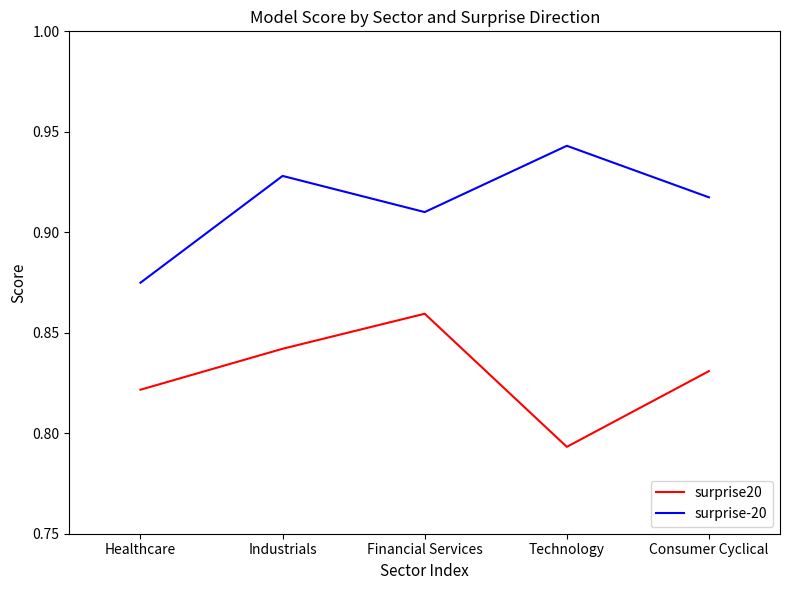

At which label does surprise-20 reach its minimum?

Healthcare